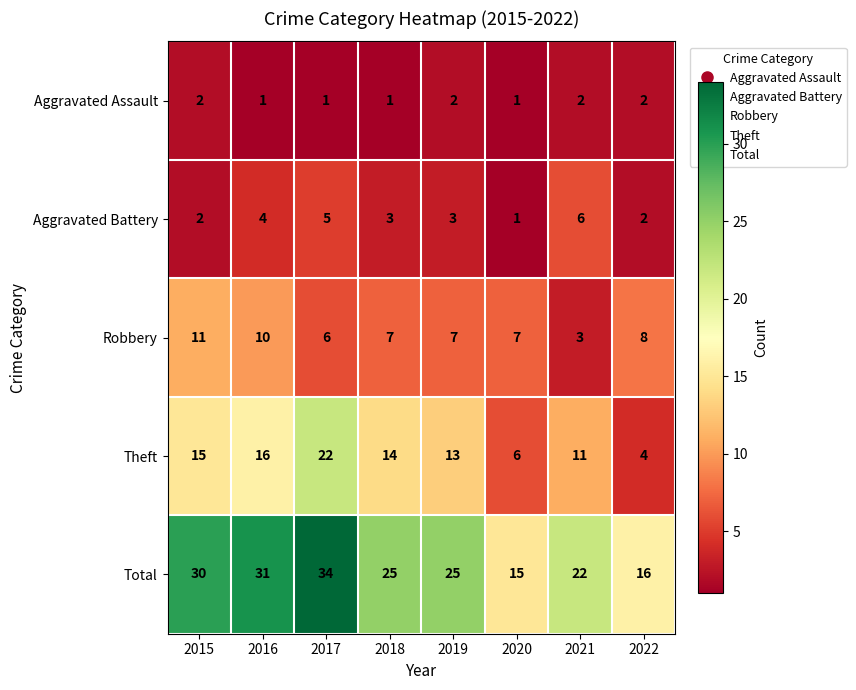

The Aggravated Battery series shows 2 at 2018. True or false?

False